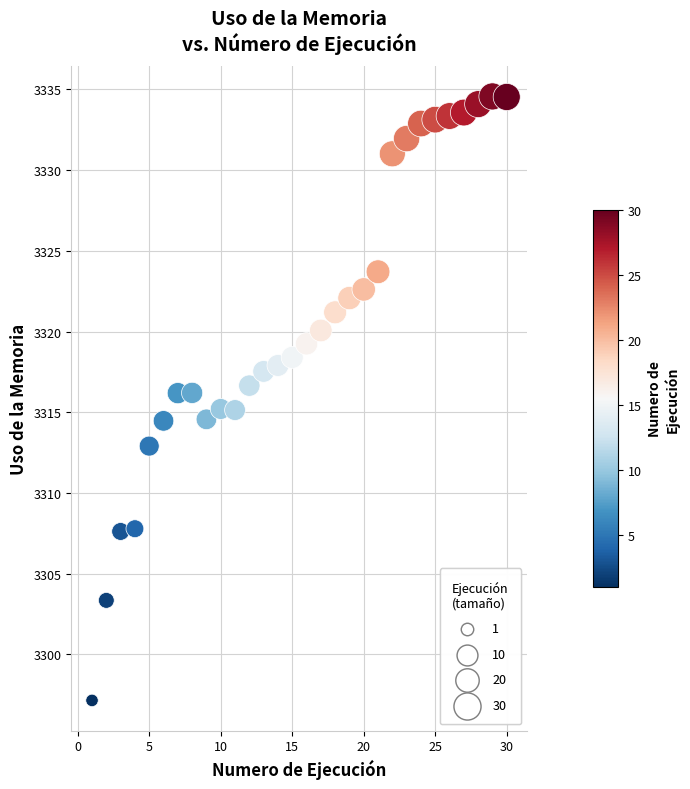

What is the range of Y values (max minus min)?

37.4